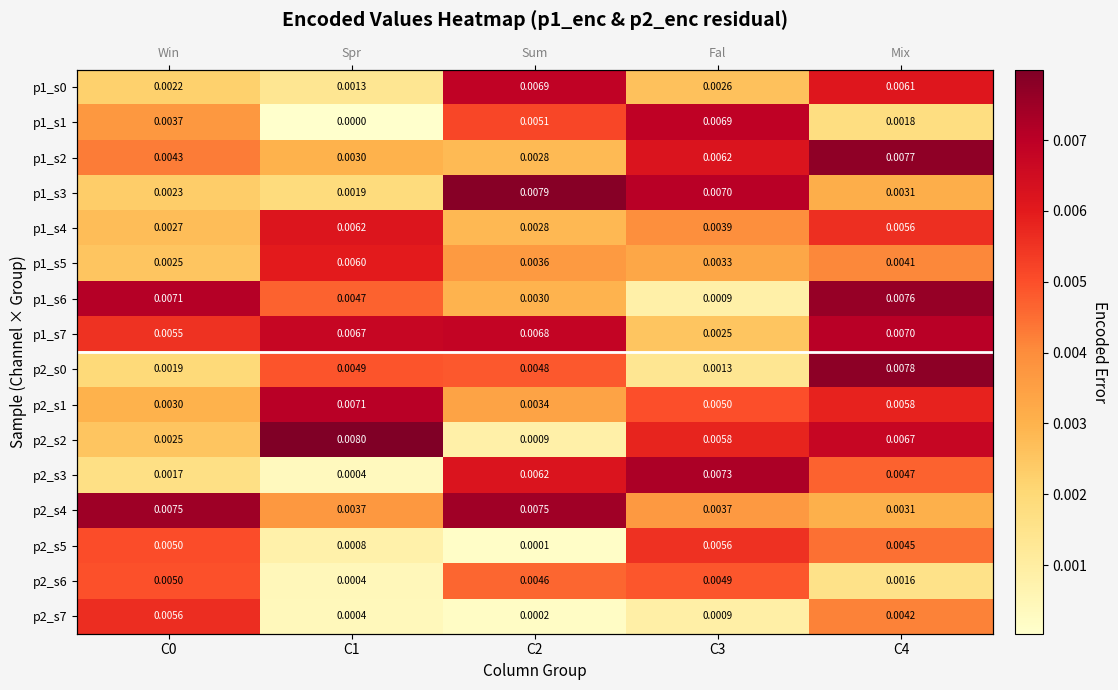

Count the p1_s5 values in the range 0 to 1.

5